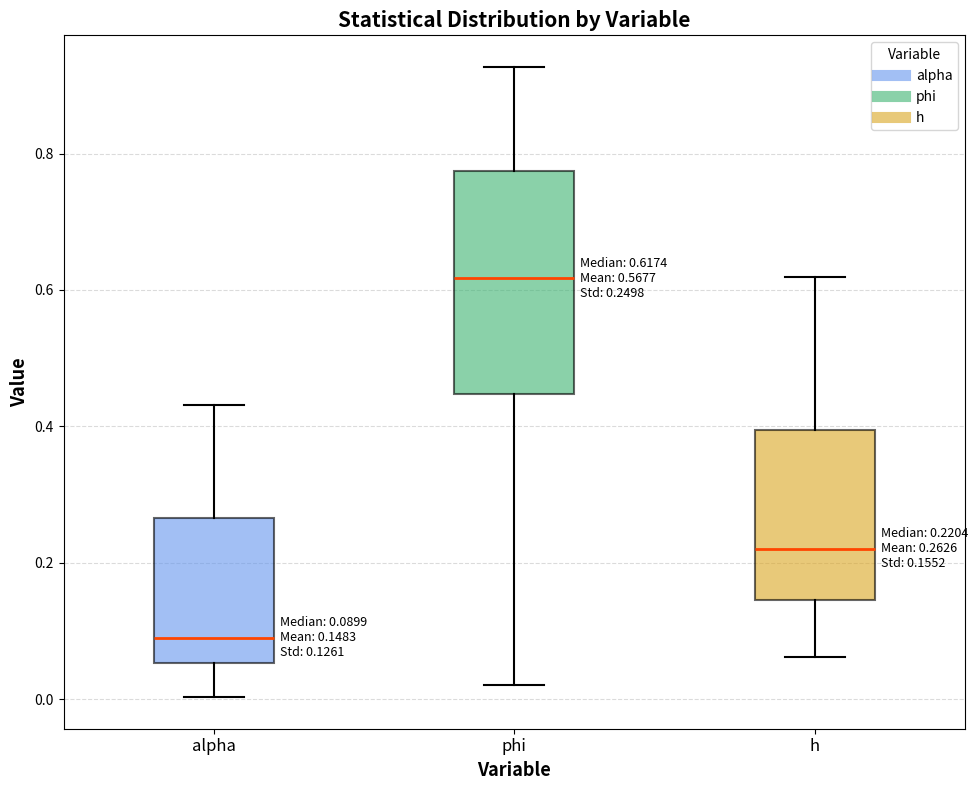

Which box is the tallest, from its lower edge to its upper edge?

phi